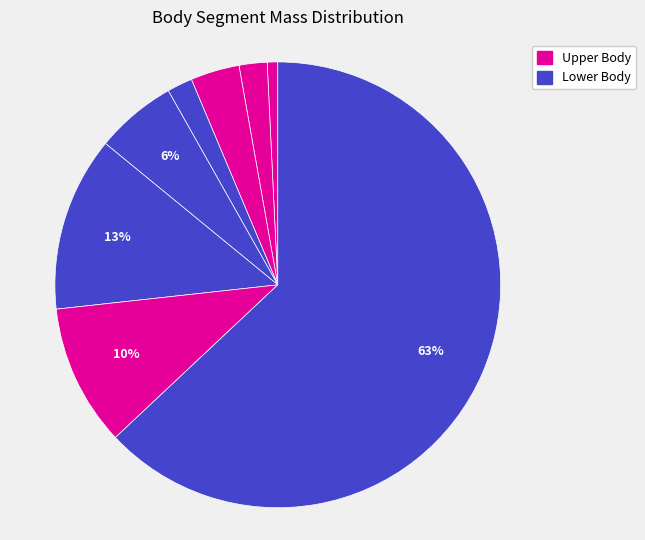

To the nearest percent, what is the average slice percentage?

12%